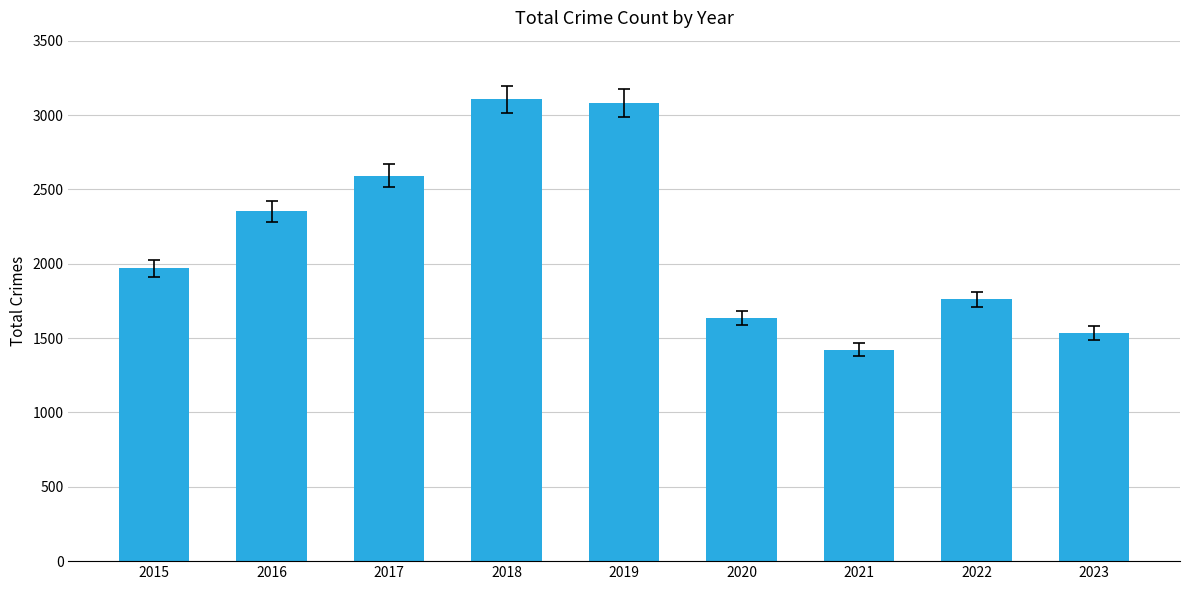

Reading right to left, list all the values displayed in this chart.

2023=1532	2022=1760	2021=1422	2020=1634	2019=3080	2018=3105	2017=2592	2016=2352	2015=1968